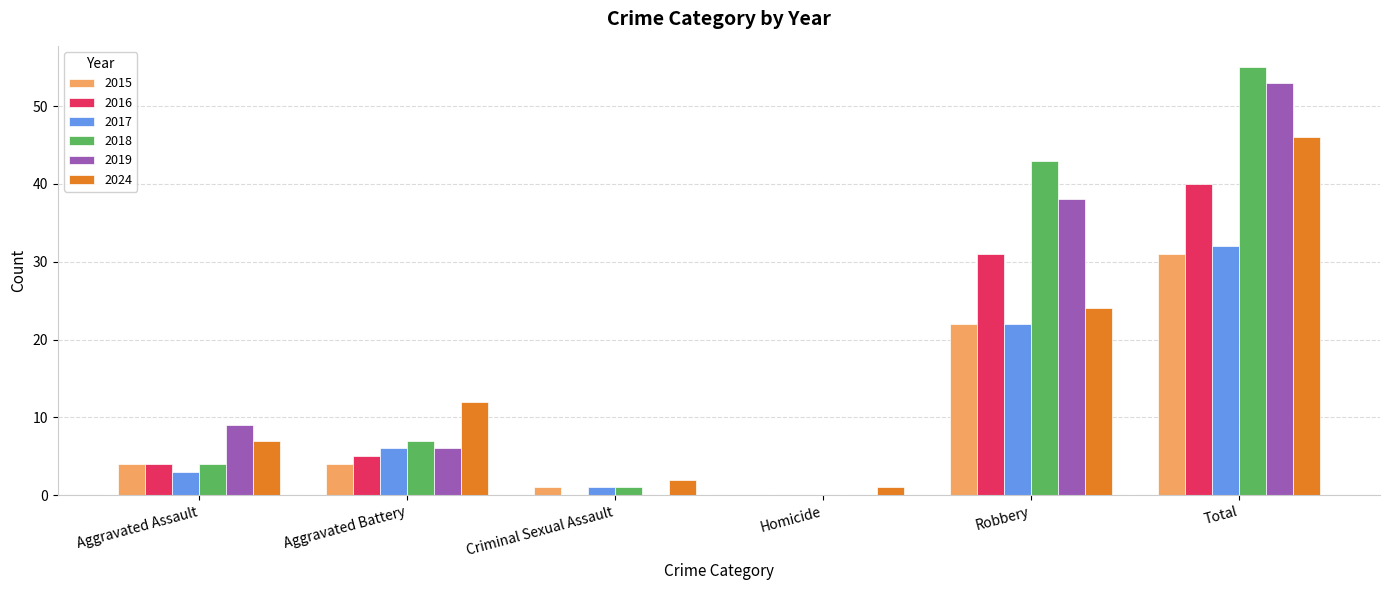

Is it true that 2016 equals 40 at Total?

True